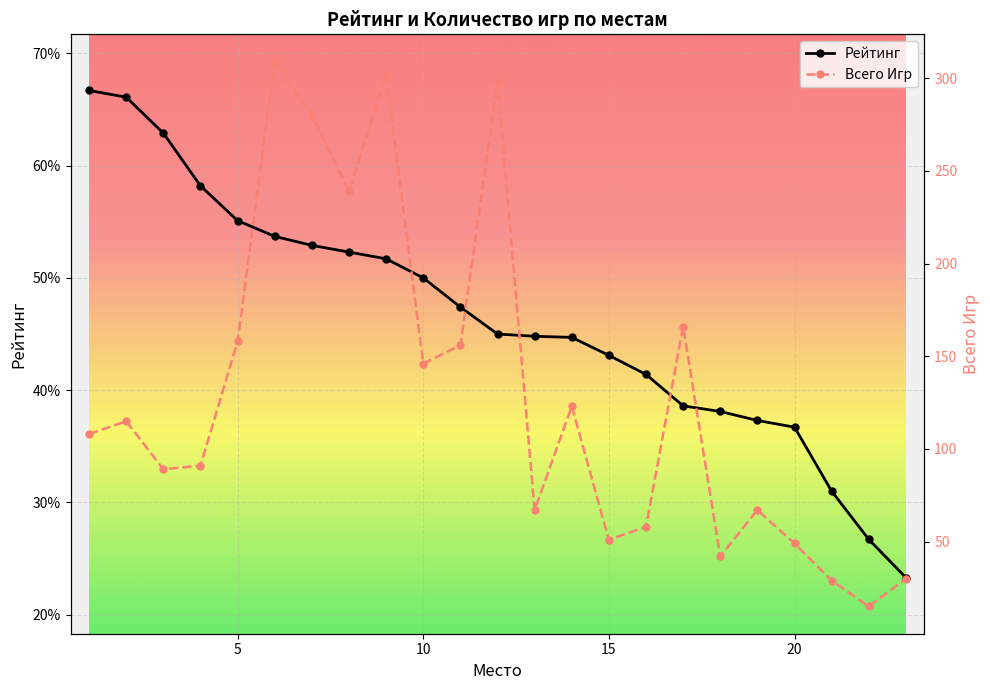

Which series has the largest range (max minus min)?

Всего Игр